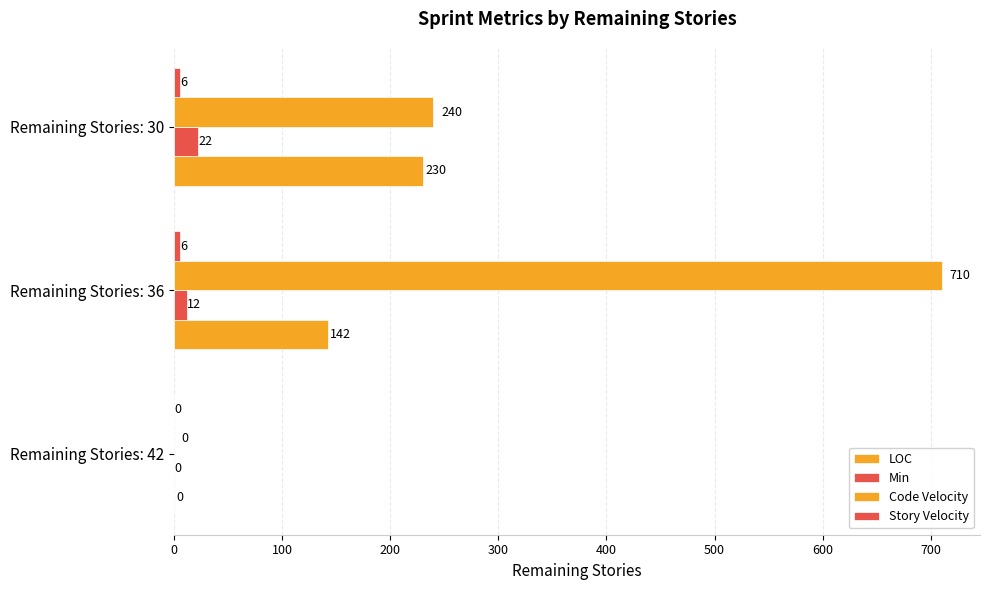

What is the maximum value for Min?

22